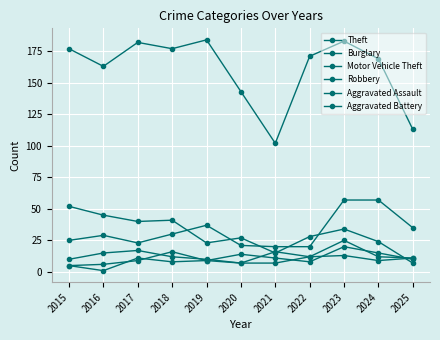

Where is the first local minimum for Burglary?

2017